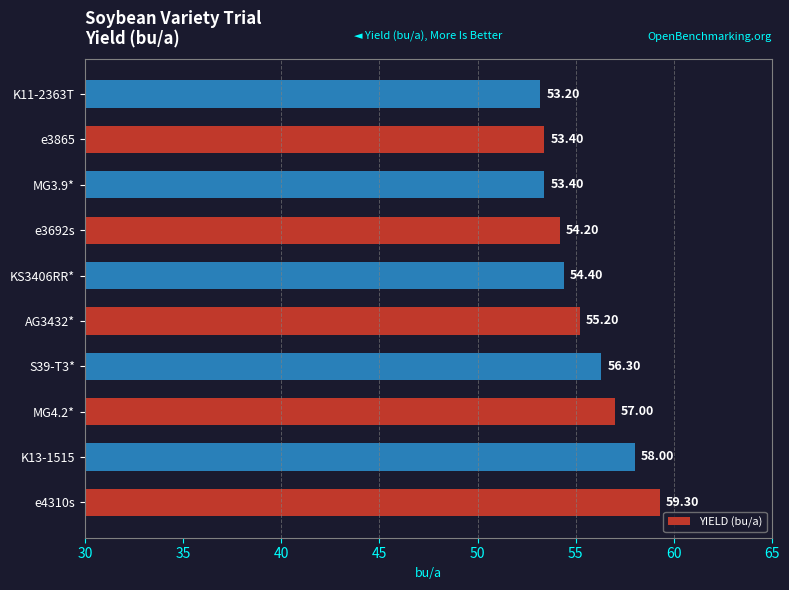

How many bars are there in total?

10